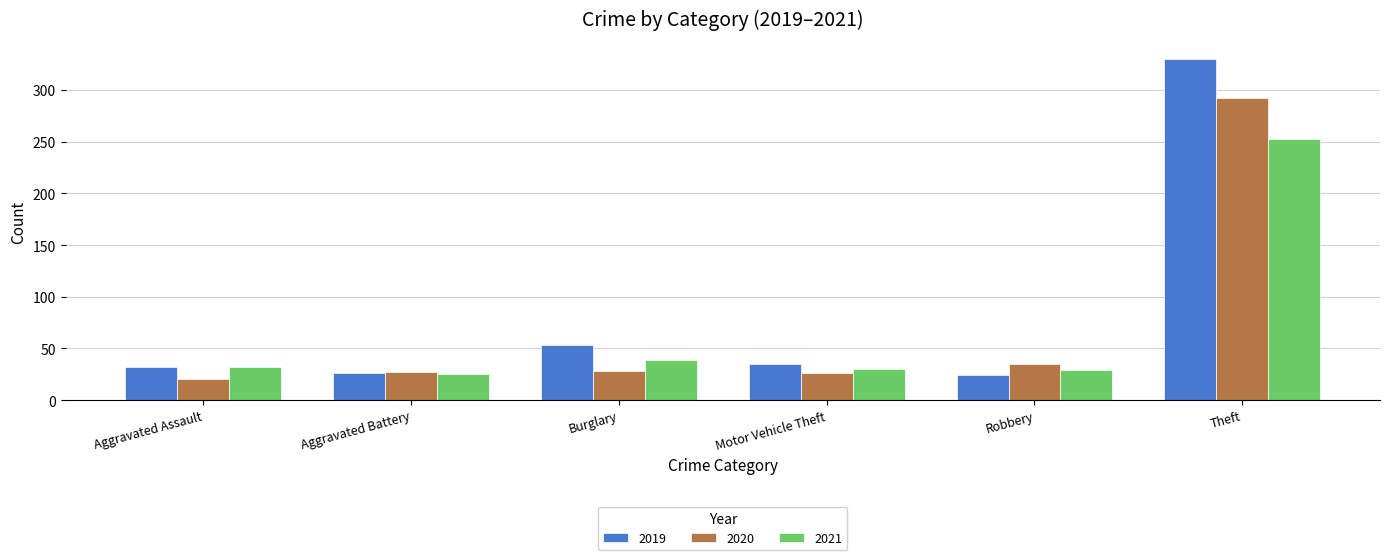

Is the value of 2020 at Theft greater than the value of 2021 at Aggravated Assault?

Yes